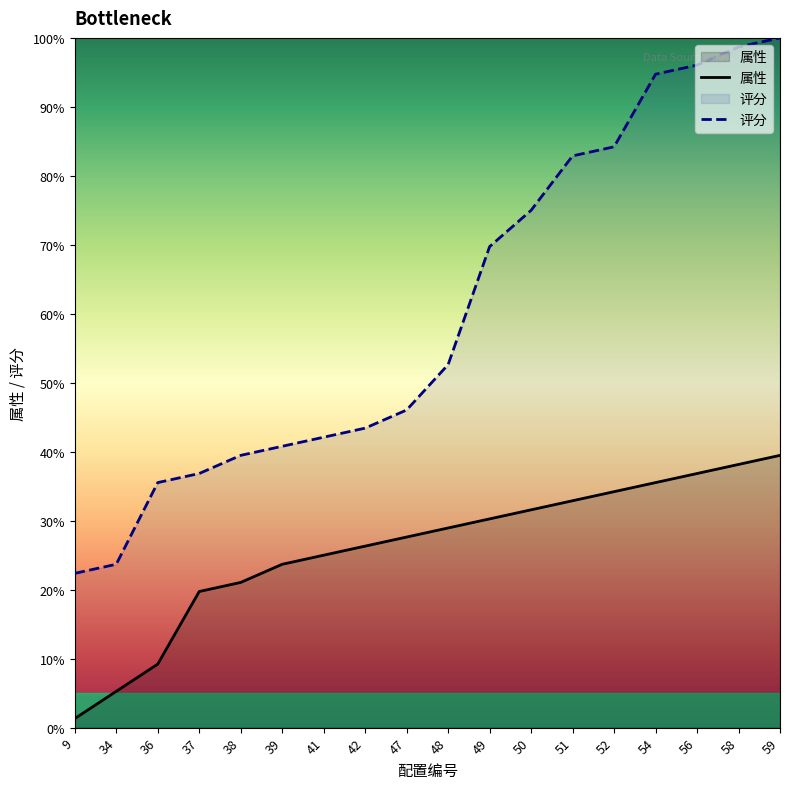

What is the sum of all 属性 values?

467.1